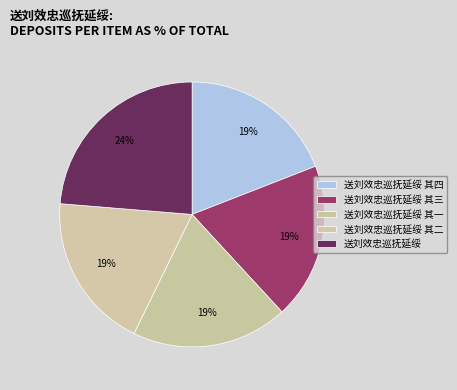

How many segments does this pie chart have?

5